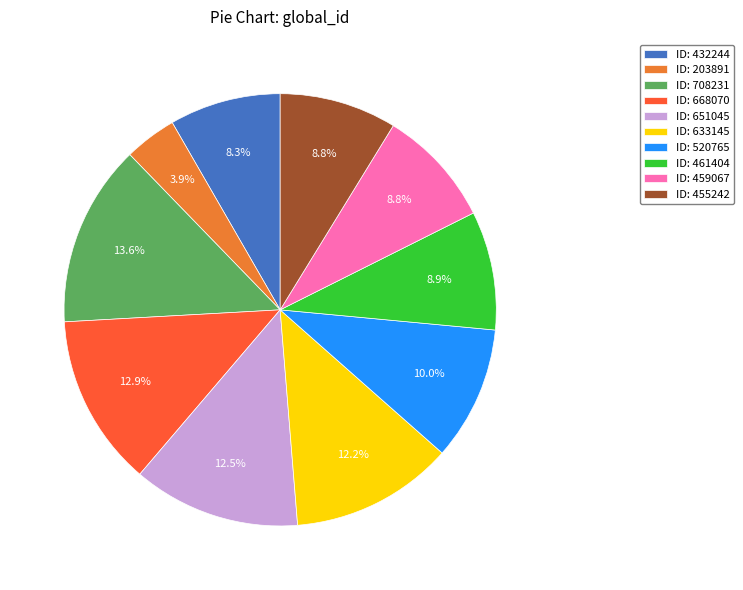

Does ID: 633145 account for over 50% of the chart?

No